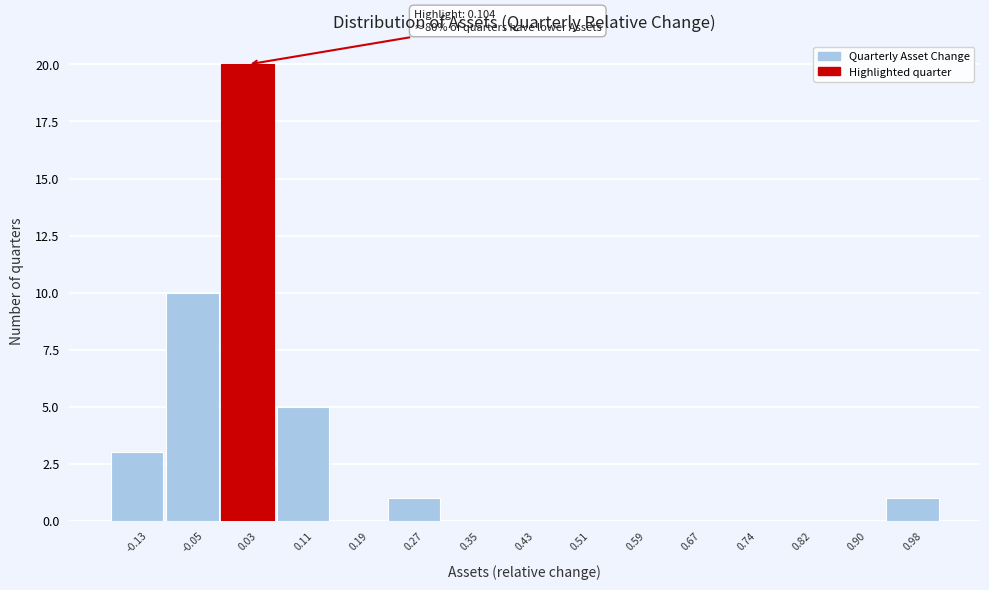

Reading left to right, transcribe all the data shown in this chart.

-0.13=3	-0.05=10	0.03=20	0.11=5	0.19=0	0.27=1	0.35=0	0.43=0	0.51=0	0.59=0	0.67=0	0.74=0	0.82=0	0.90=0	0.98=1